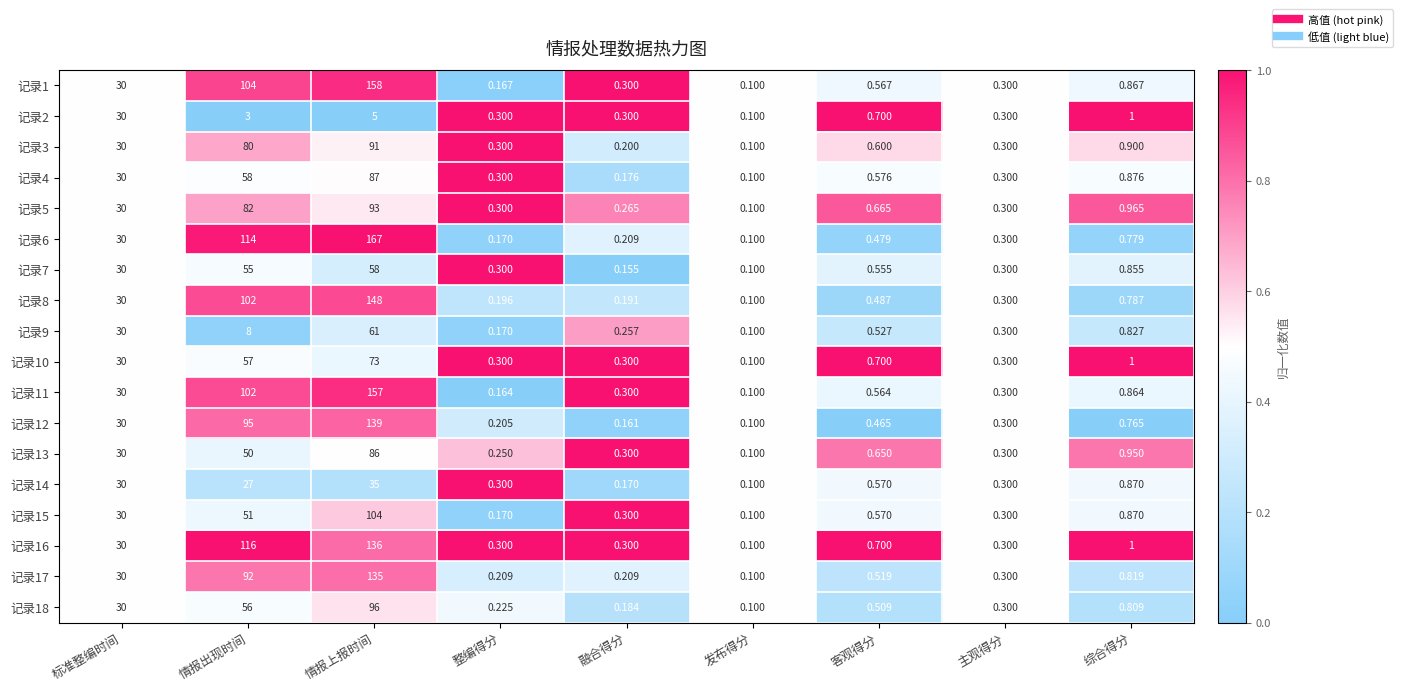

At which category is the sum across all series the highest?

情报上报时间